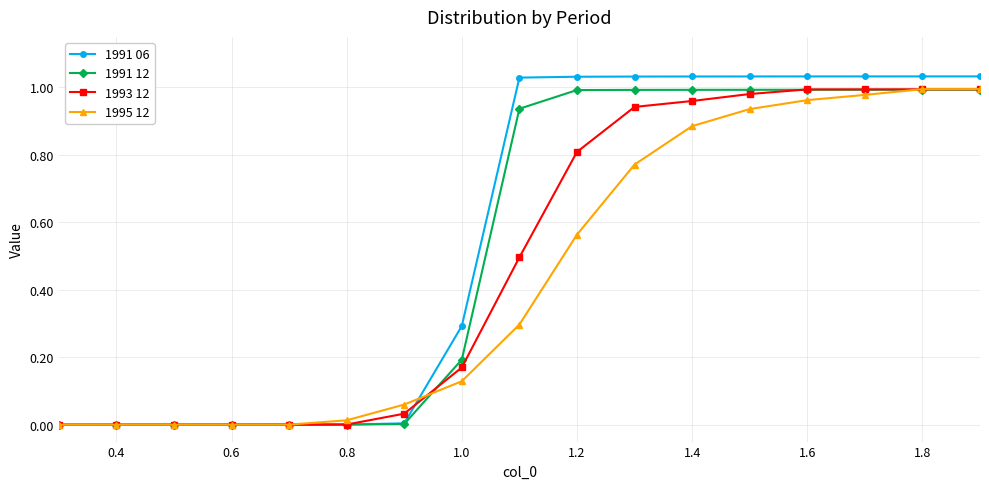

Which series has the largest range (max minus min)?

1991 06